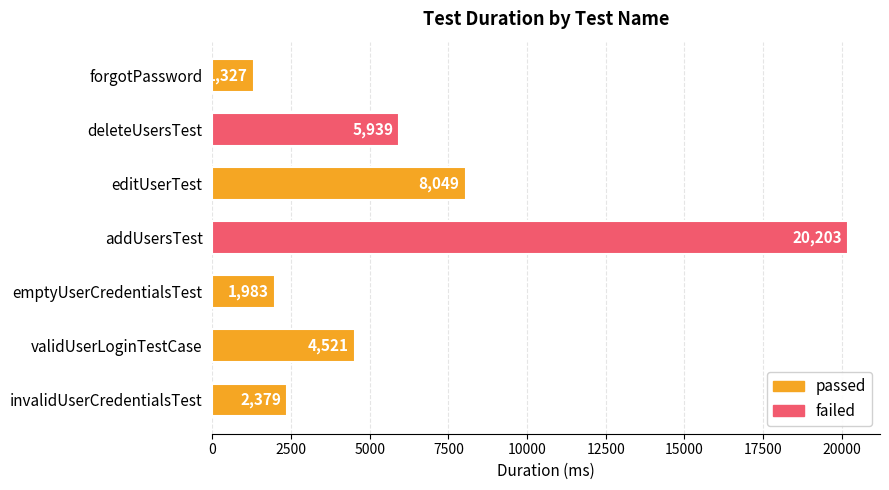

At which category does the chart reach its minimum across all series?

forgotPassword